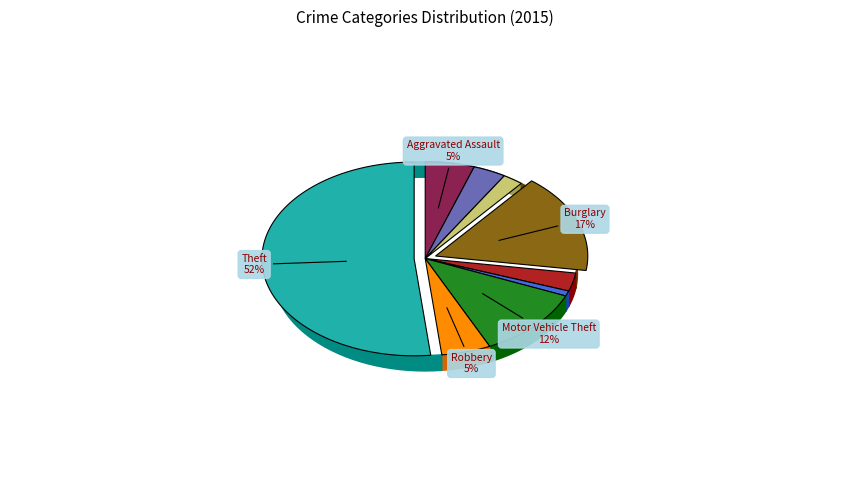

Count the number of slices in the pie.

9